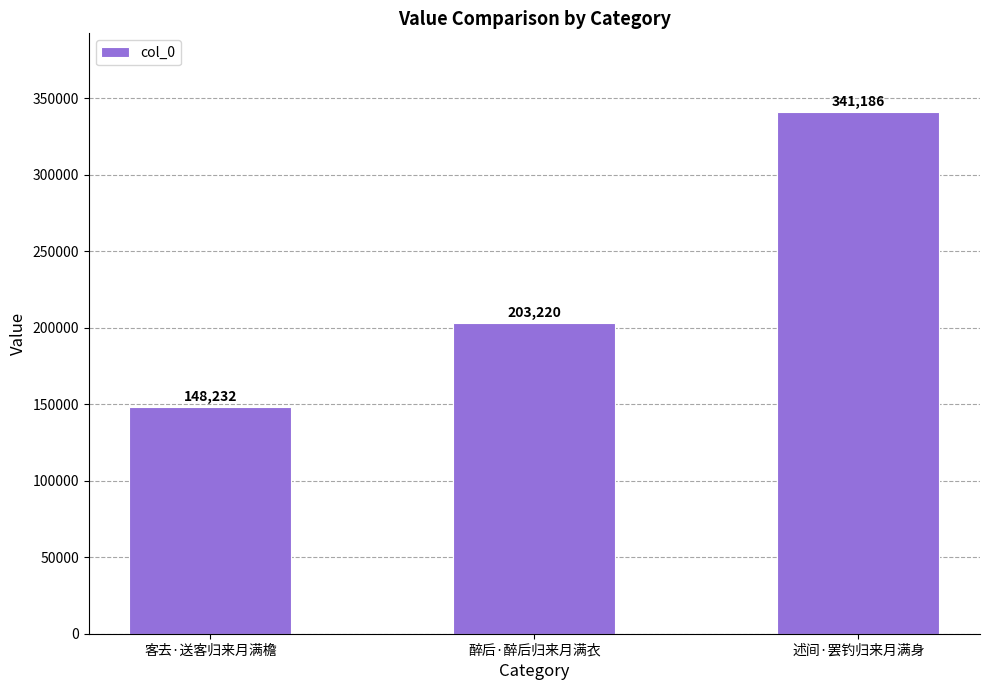

How many values are between 148232 and 341186?

3